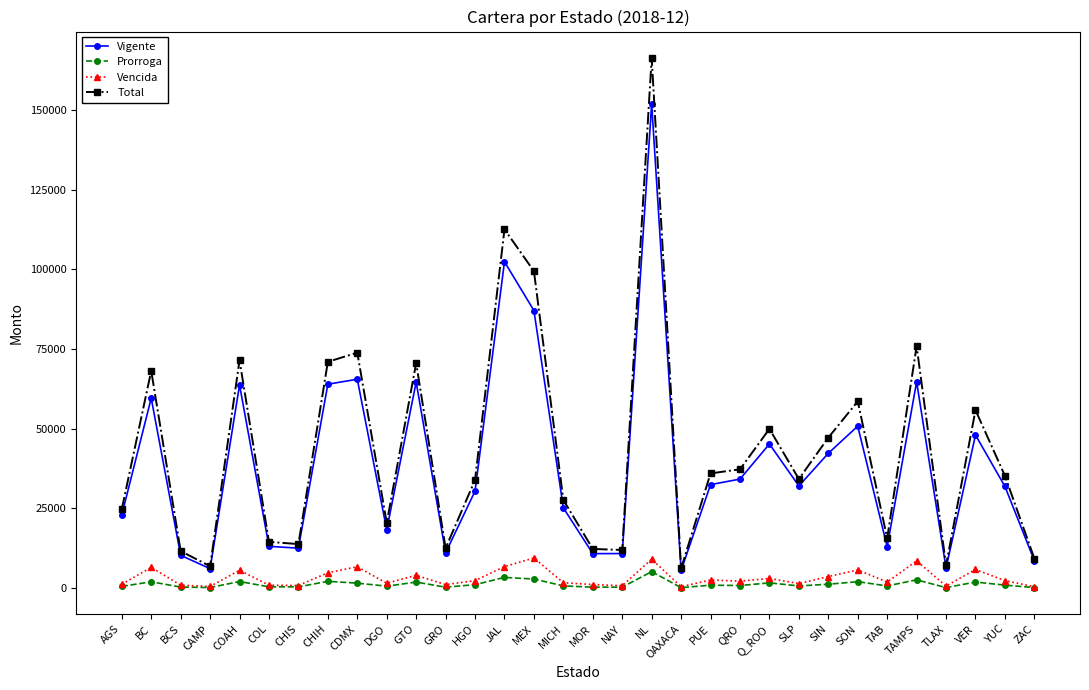

Which series has the largest range (max minus min)?

Total